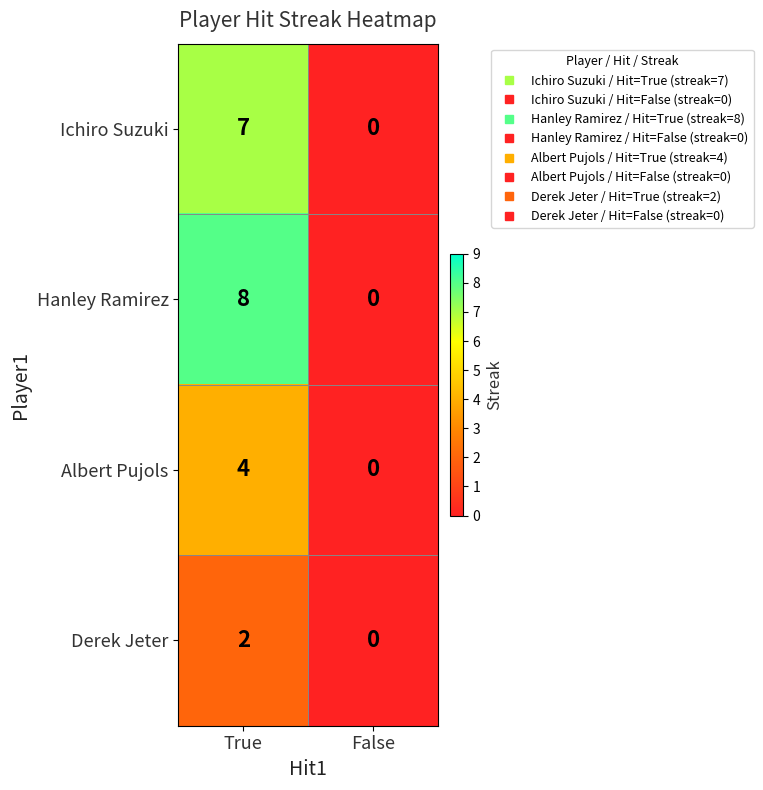

What is the sum of all Ichiro Suzuki values?

7